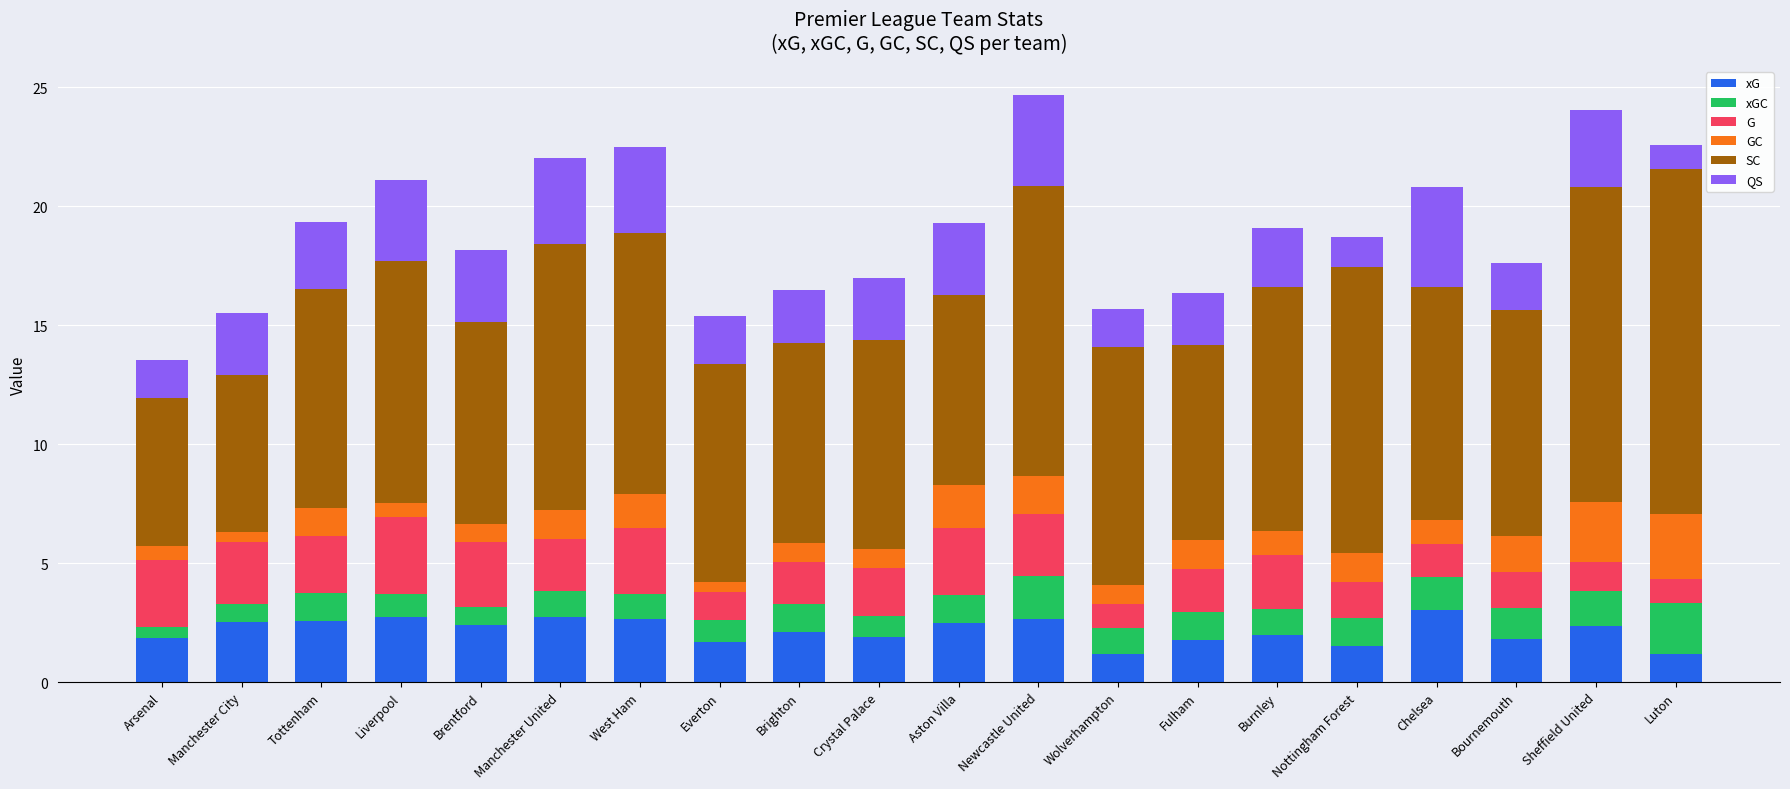

What is the total value across all series at Brentford?

18.2